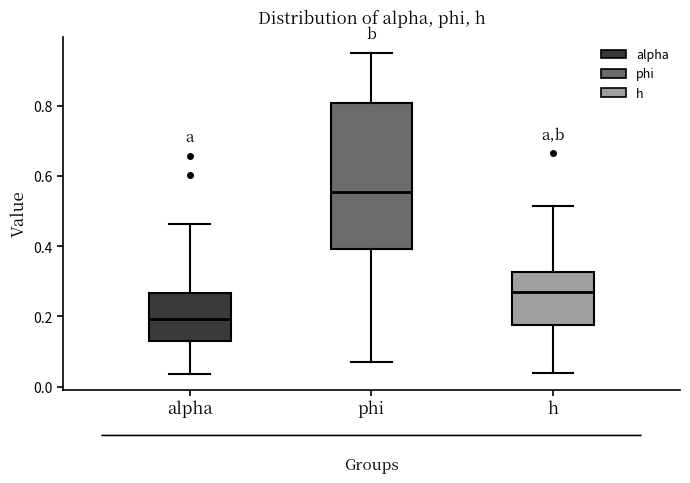

Which box's median line is the highest?

phi